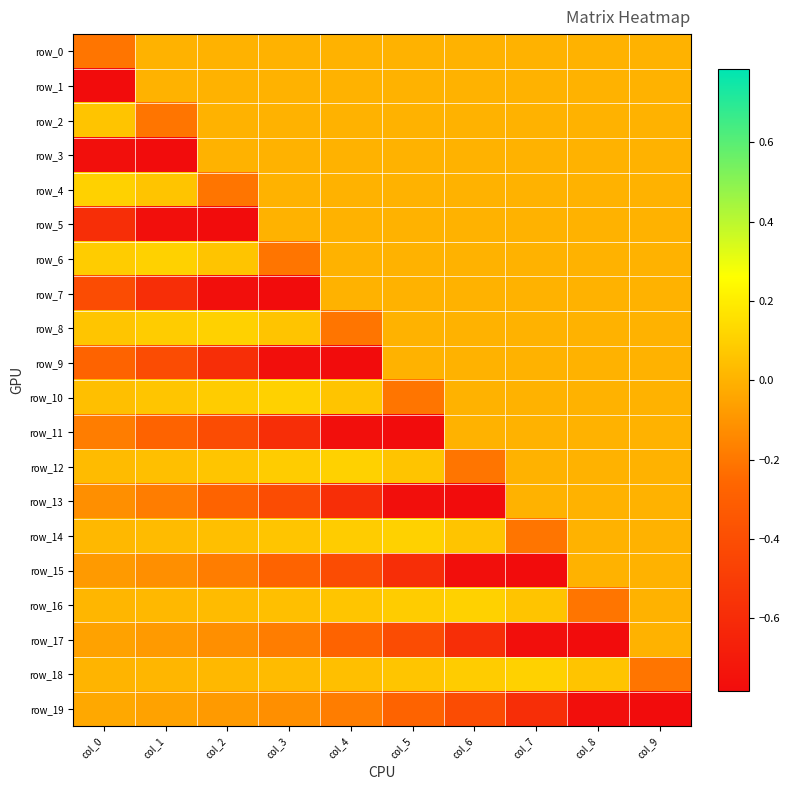

At col_3, list the series in order from smallest to largest.

row_7, row_9, row_11, row_13, row_15, row_6, row_17, row_19, row_0, row_1, row_2, row_3, row_4, row_5, row_18, row_16, row_8, row_14, row_12, row_10